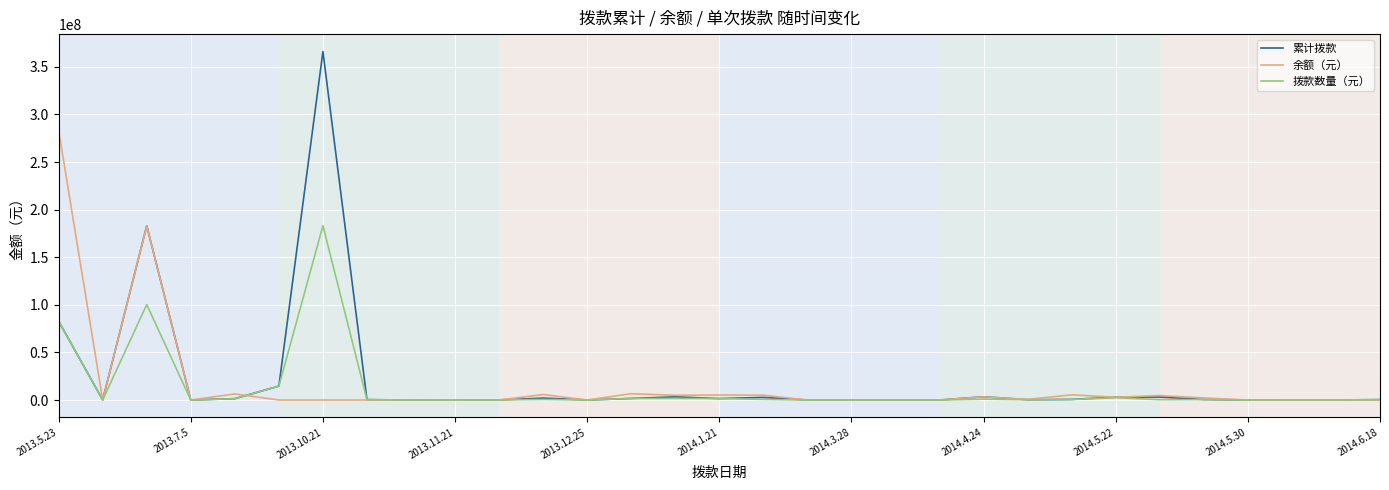

What is the maximum value shown in the chart?

366100000.0